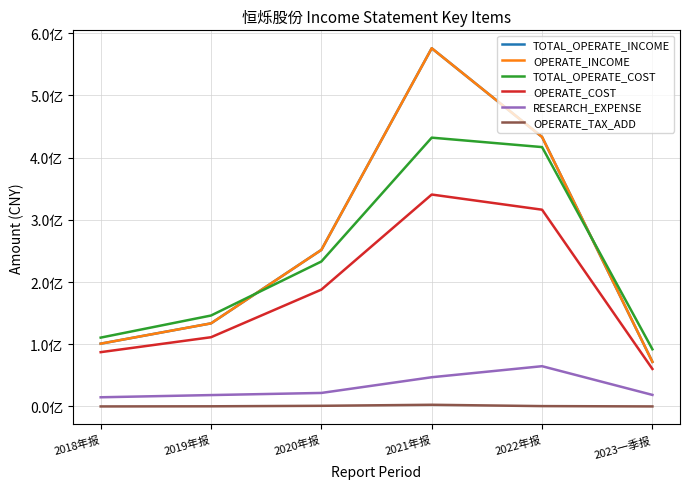

True or false: OPERATE_COST has more than 1 points higher than both neighbors.

False